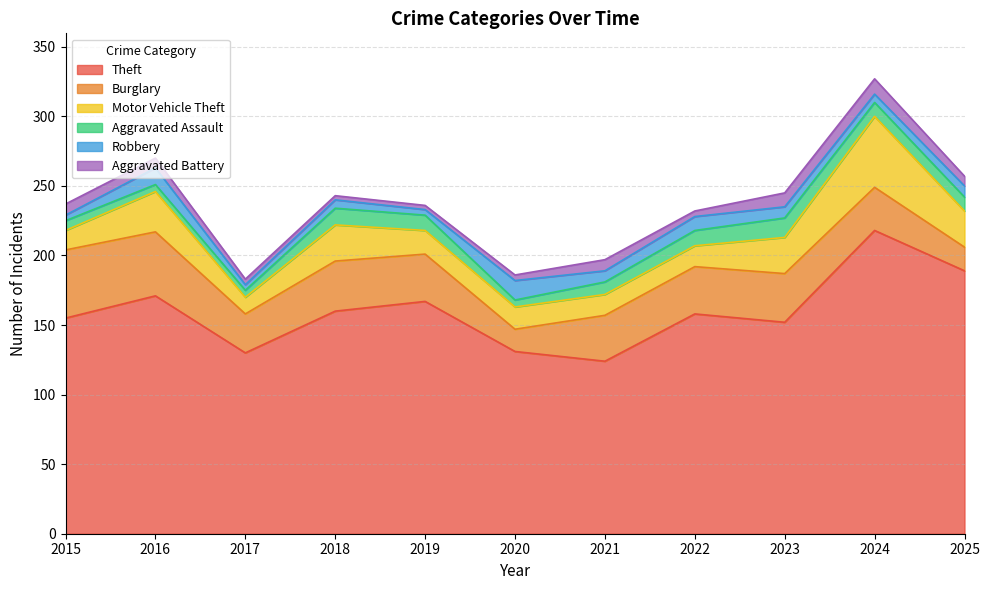

What is the value of the Aggravated Battery point at the 6th from the left?

4